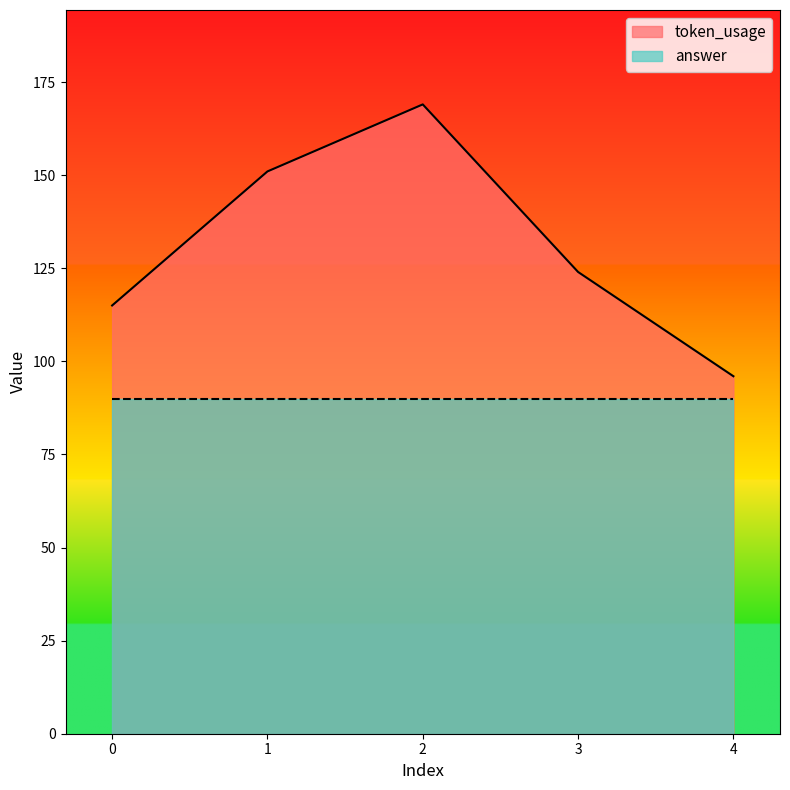

What is the ratio of the value at 3 to the value at 4?

1.3